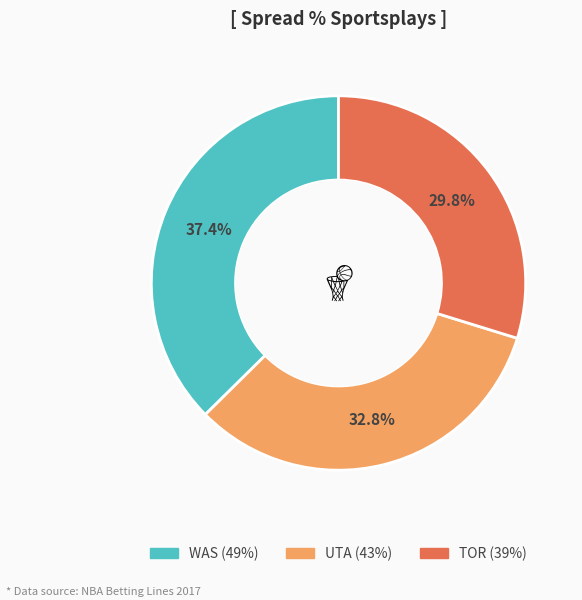

How many slices are in this pie chart?

3